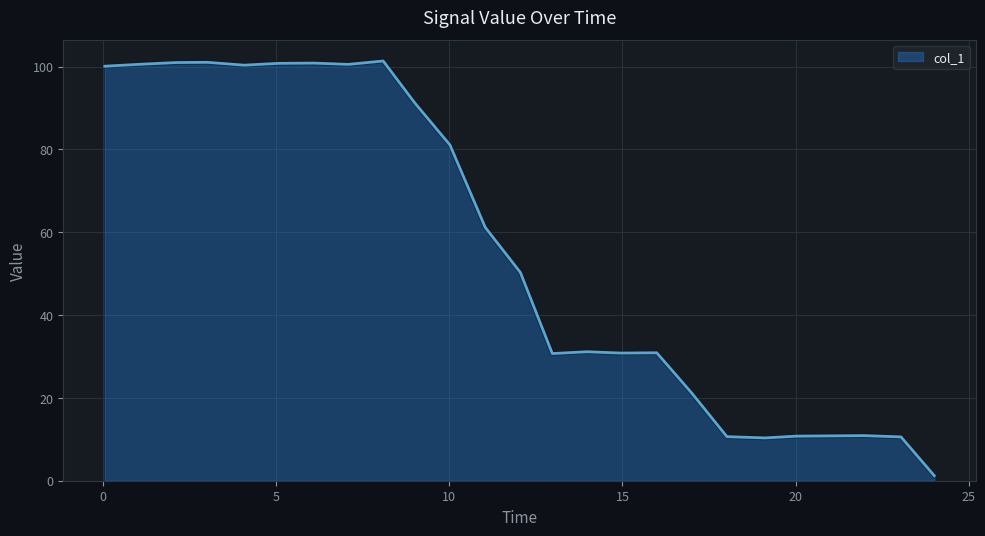

What is the difference between the maximum and minimum values?

100.1